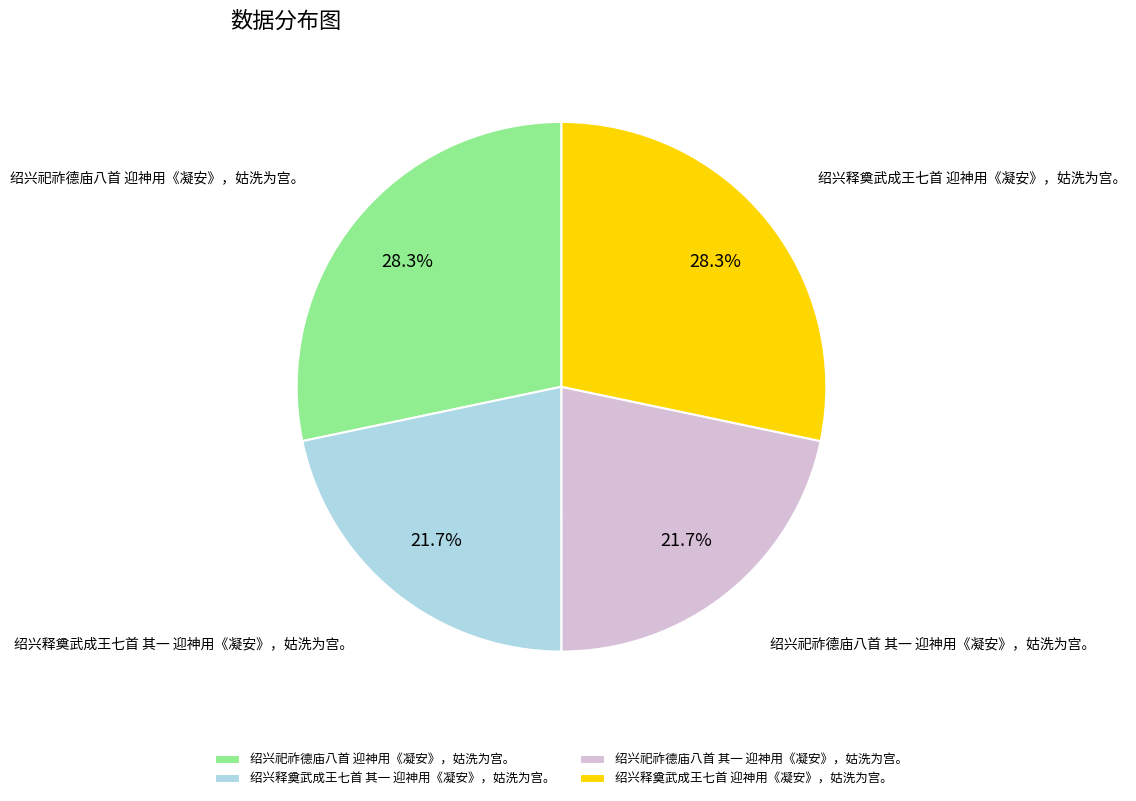

To the nearest percent, what portion does 绍兴祀祚德庙八首 迎神用《凝安》，姑洗为宫。 represent?

28%